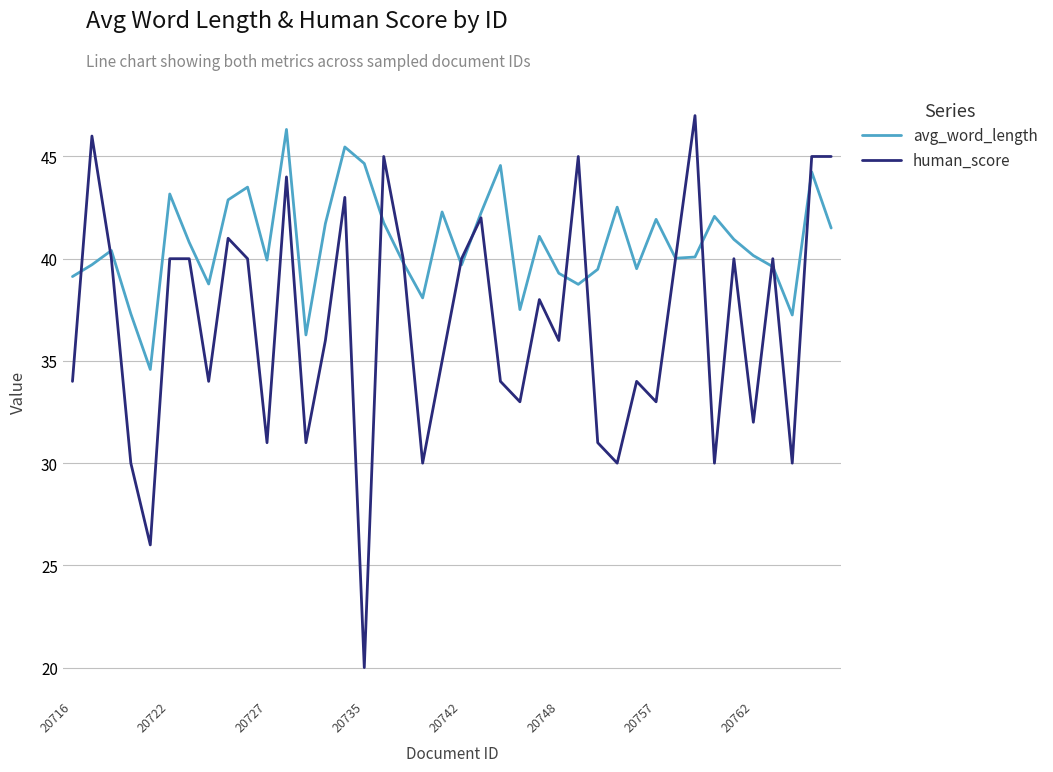

What is the maximum value for avg_word_length?

46.3